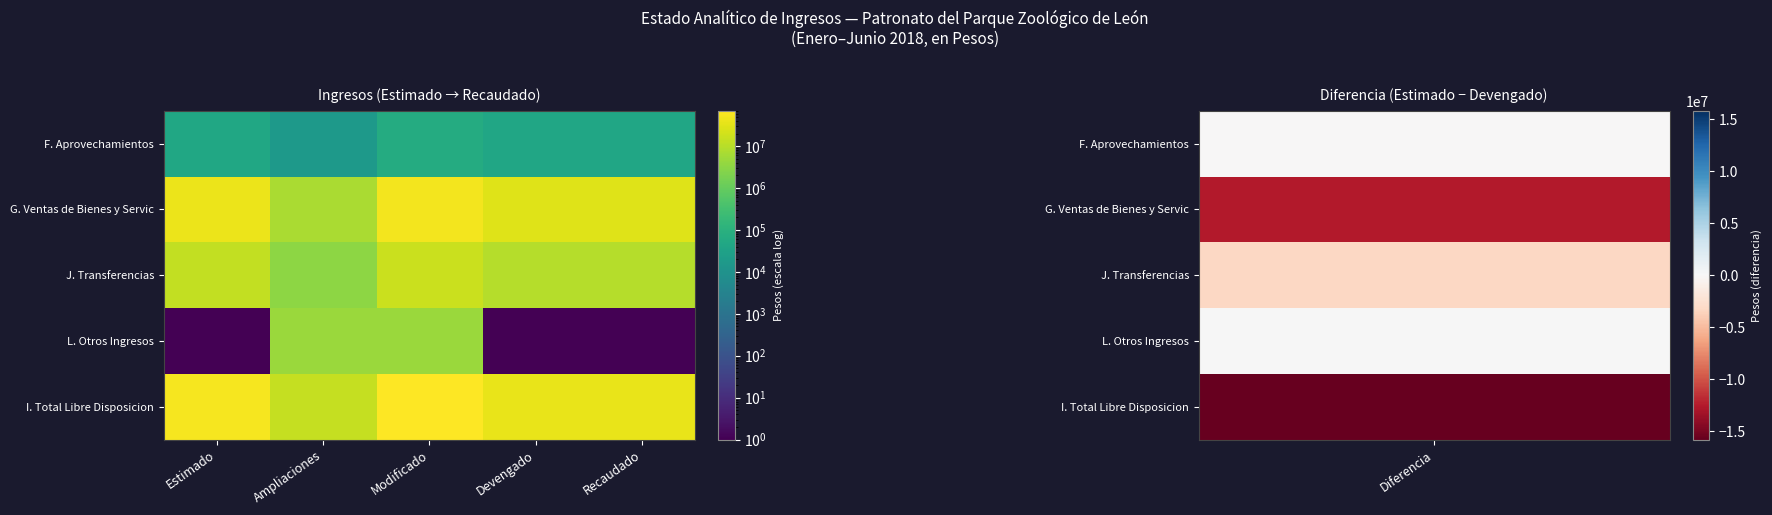

At Recaudado, list the series in order from largest to smallest.

I. Total Libre Disposicion, G. Ventas de Bienes y Servic, J. Transferencias, F. Aprovechamientos, L. Otros Ingresos